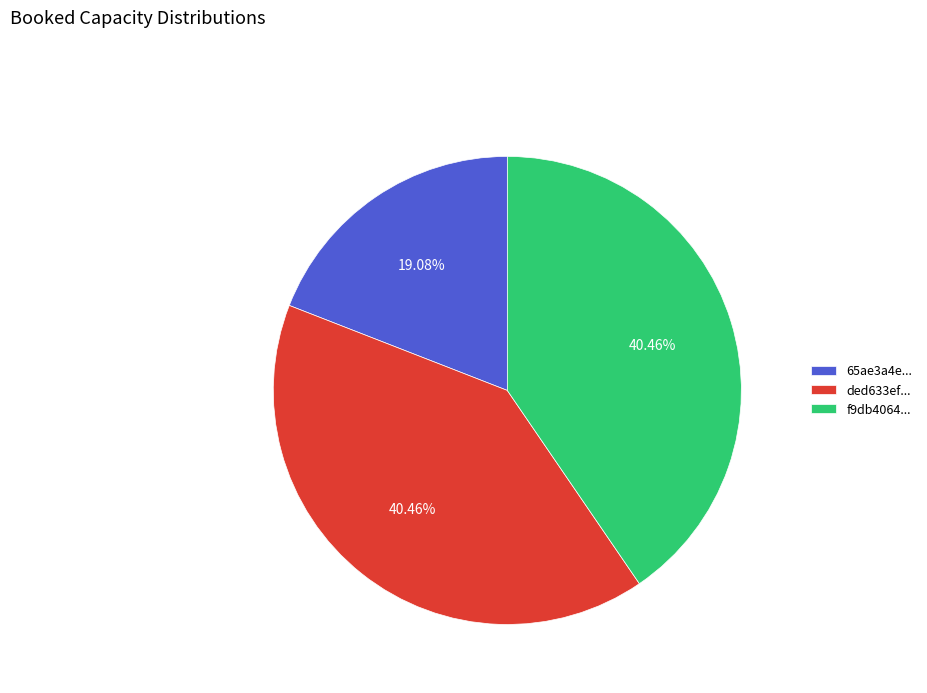

Does ded633ef... represent more than half of the total?

No